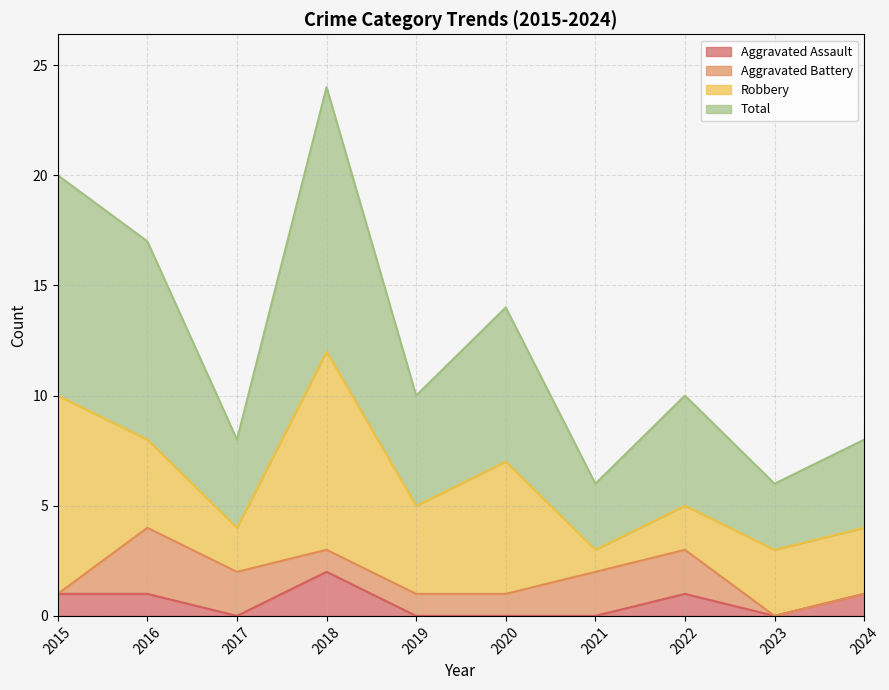

Which series has the largest range (max minus min)?

Total